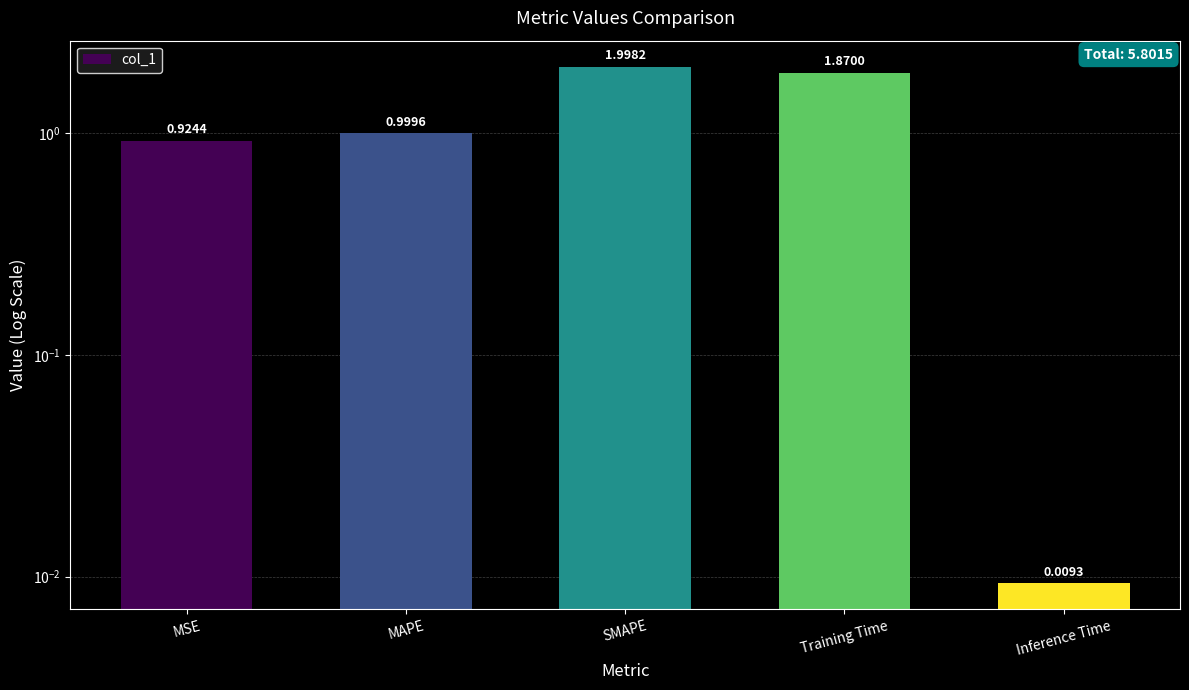

Where is the data nearest to the value 1?

MAPE